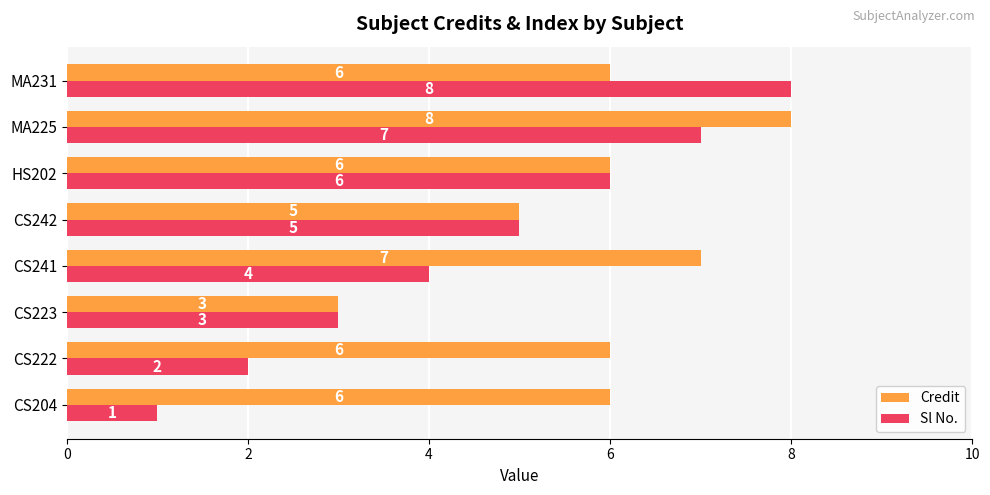

What is the sum of the Sl No. values at CS222 and CS241?

6